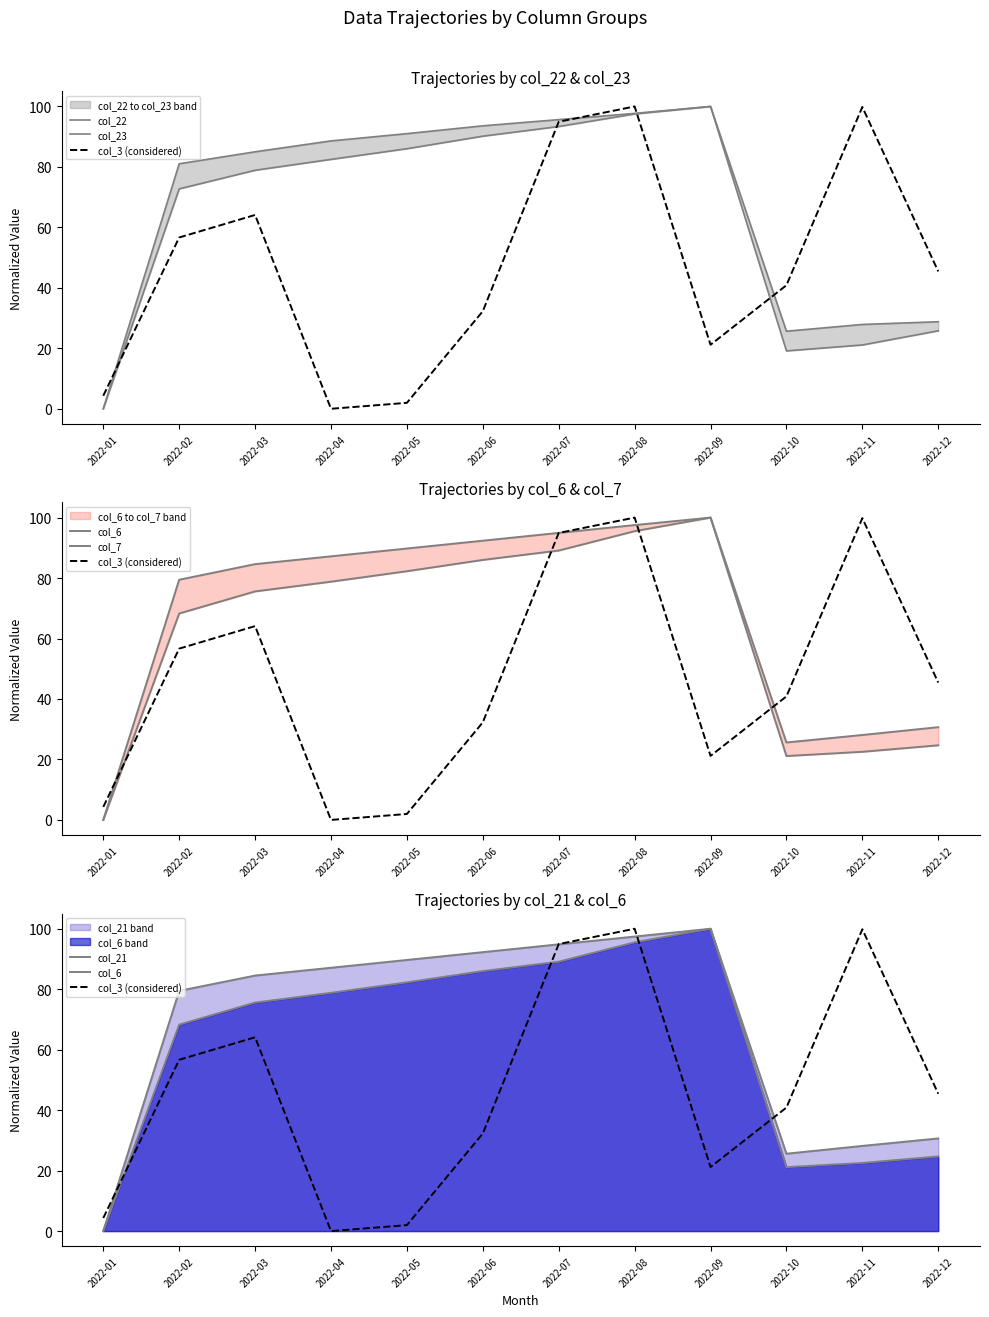

After their last crossing, which series has the higher values: col_7 or col_3 (considered)?

col_3 (considered)